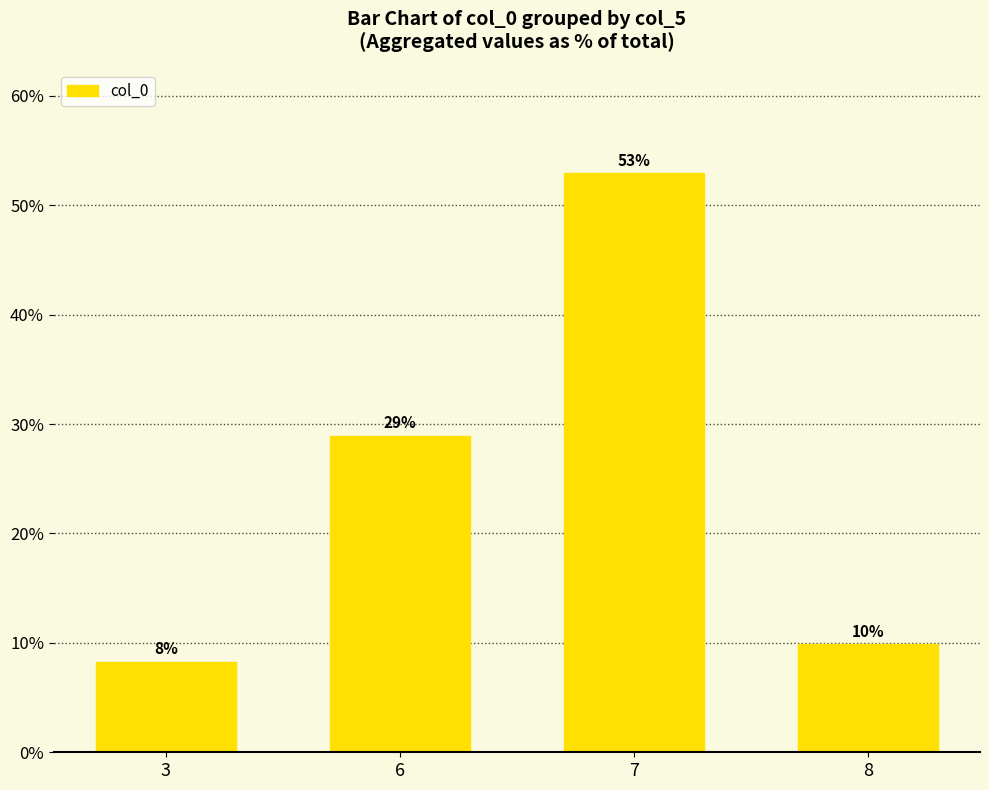

Does the chart contain any negative values?

No